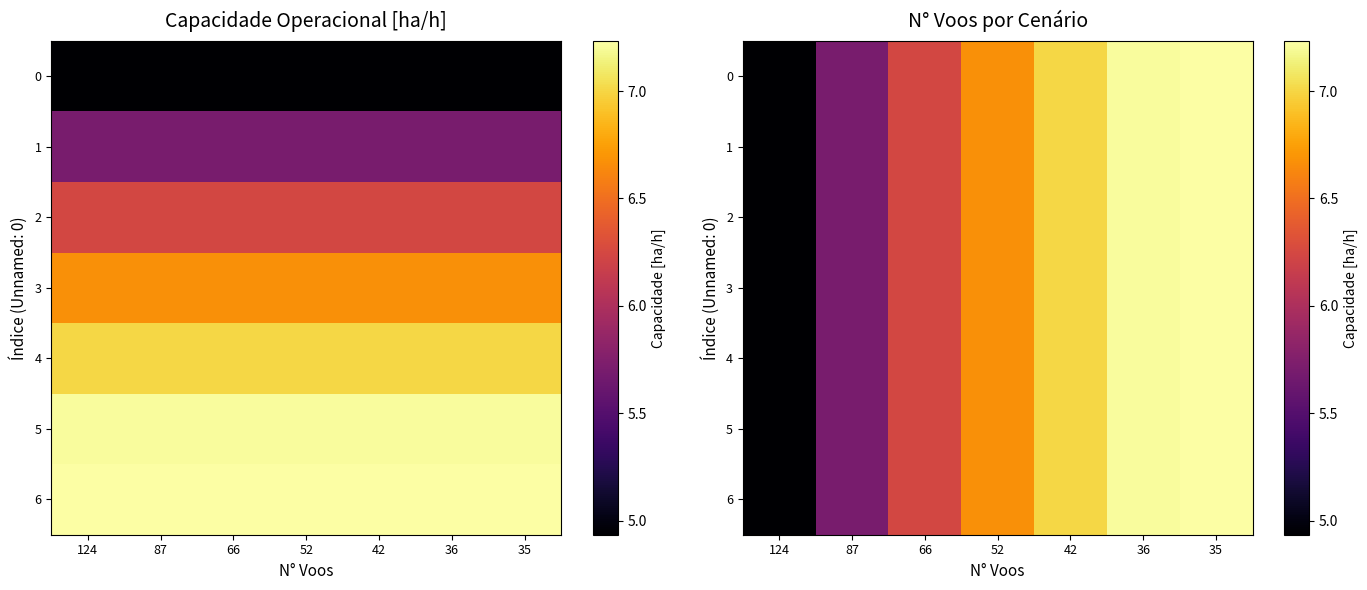

Which label corresponds to the largest value in the chart?

35